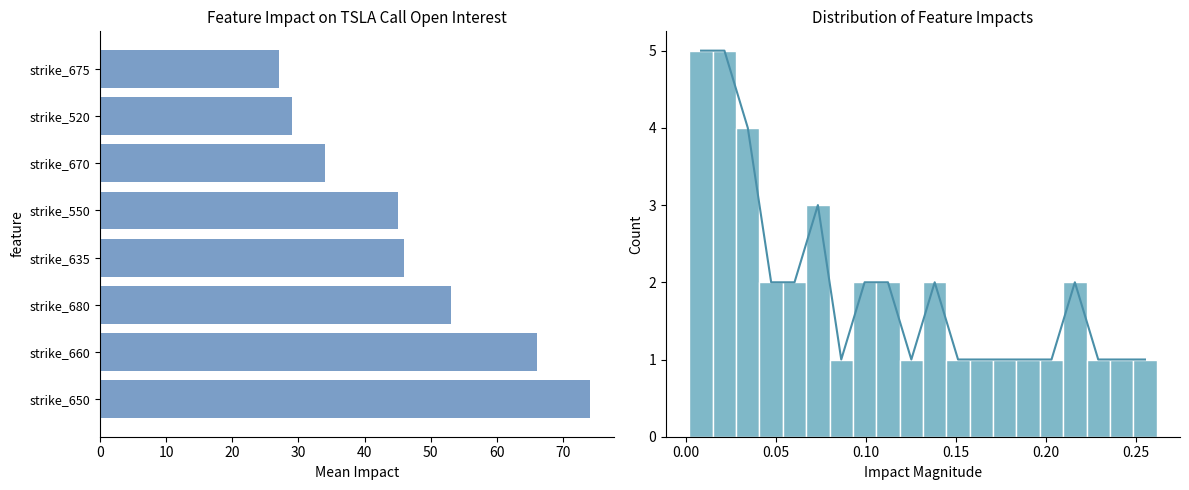

Does the chart contain any negative values?

No